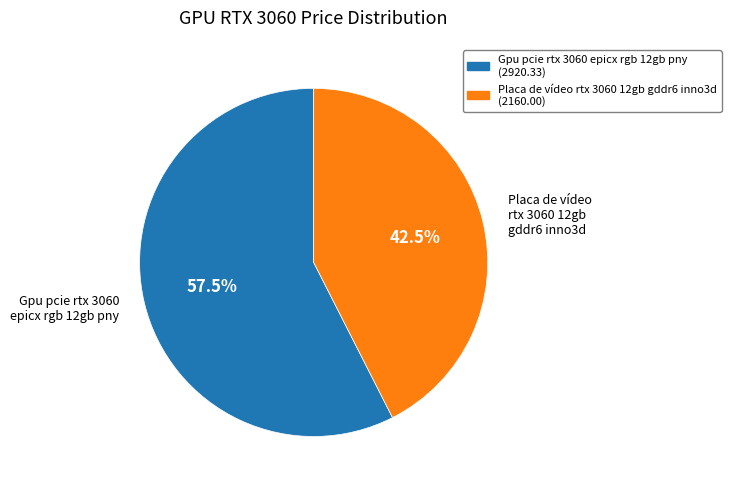

Which has a higher value, Placa de vídeo rtx 3060 12gb gddr6 inno3d or Gpu pcie rtx 3060 epicx rgb 12gb pny?

Gpu pcie rtx 3060 epicx rgb 12gb pny